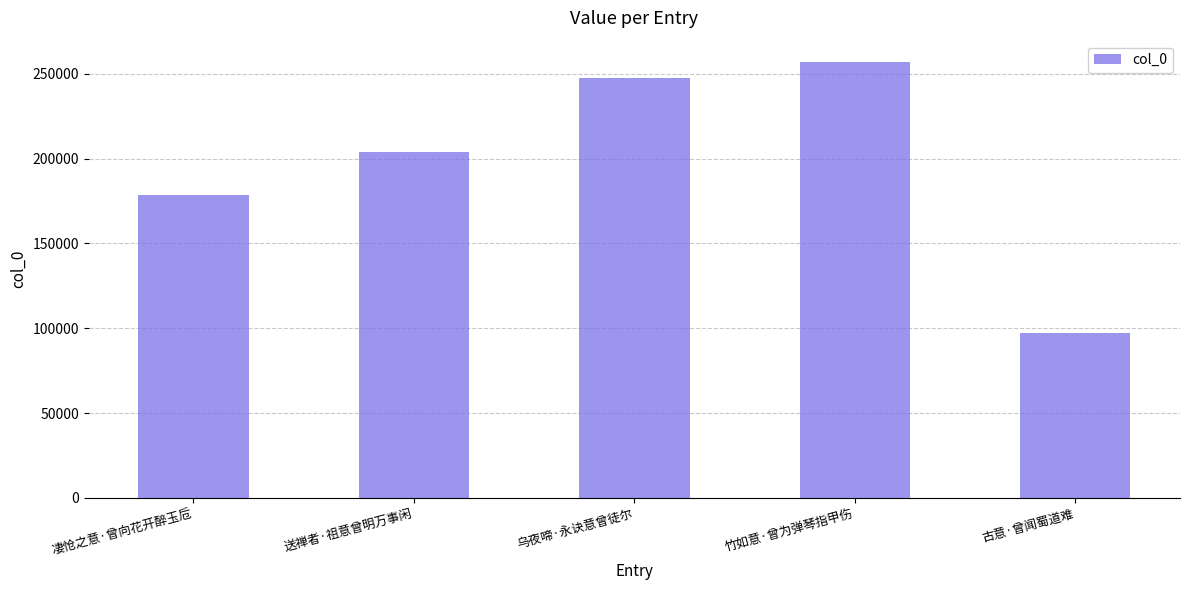

What is the approximate value at 乌夜啼·永诀意曾徒尔, to the nearest 100?

247500